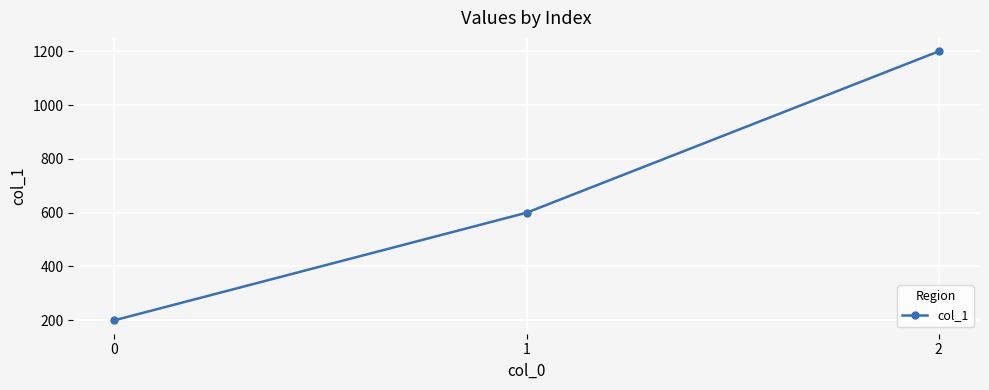

What value does the data have at 1, to the nearest 100?

600